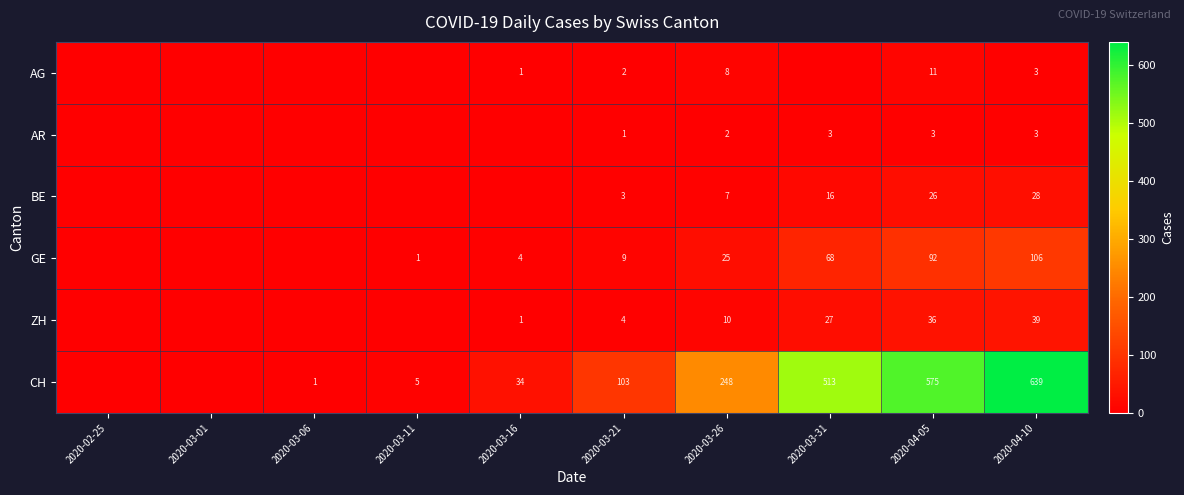

Between 2020-03-11 and 2020-03-21, which series saw the biggest shift?

CH